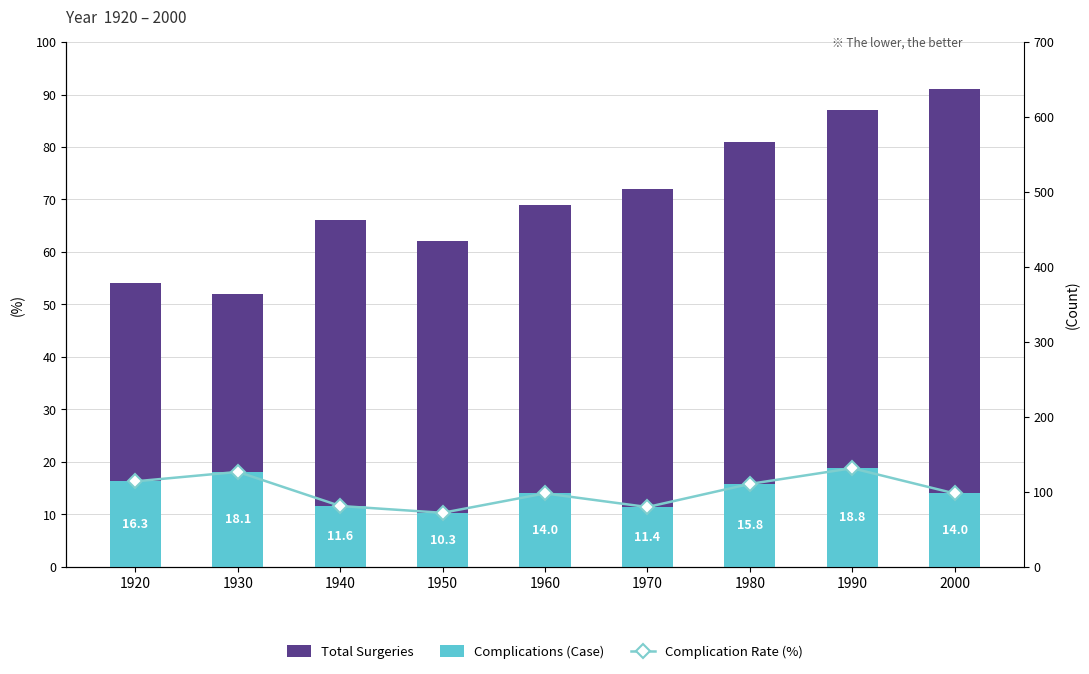

What is the difference between the maximum and minimum values in the Complication Rate (%) series?

59.5